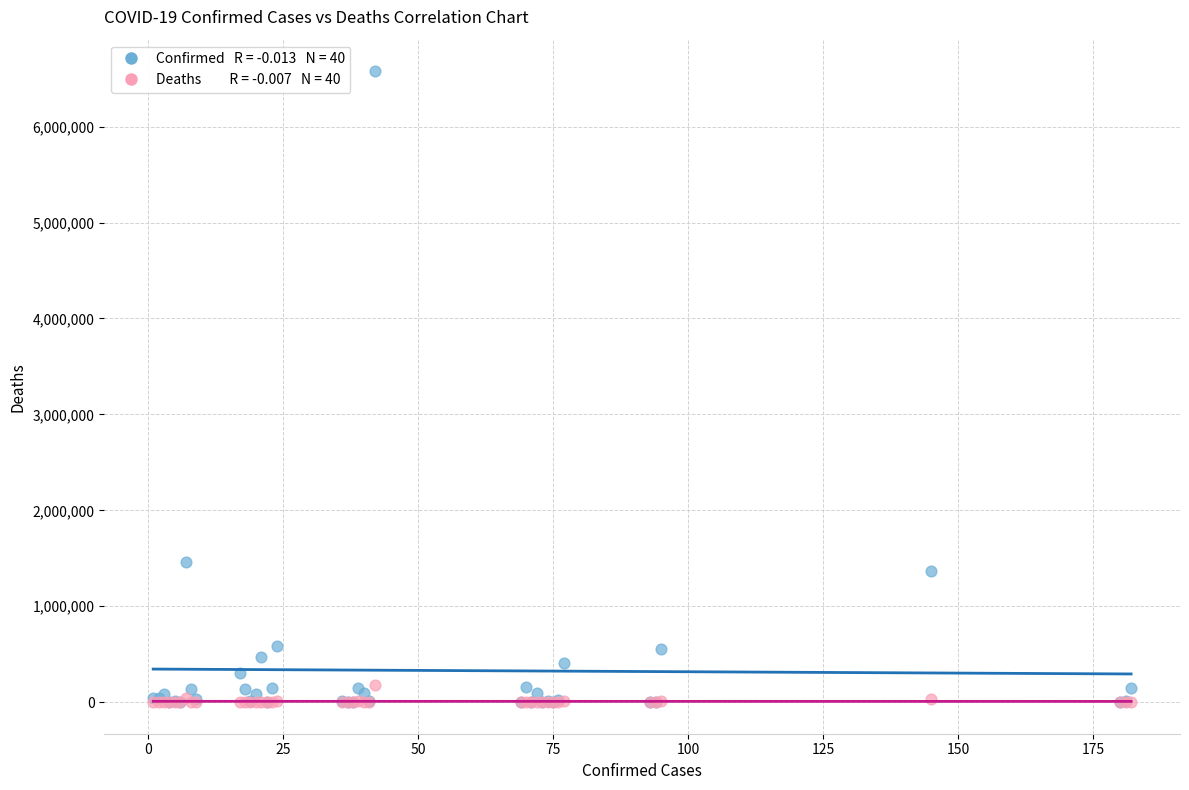

Across all series, what Y value is closest to 3288588?

1459832